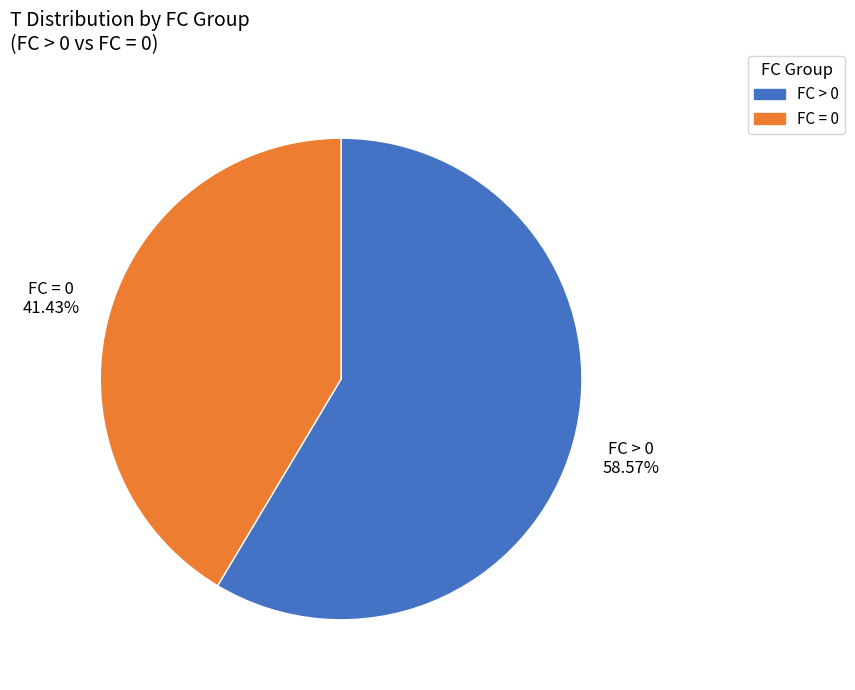

How many slices are in this pie chart?

2